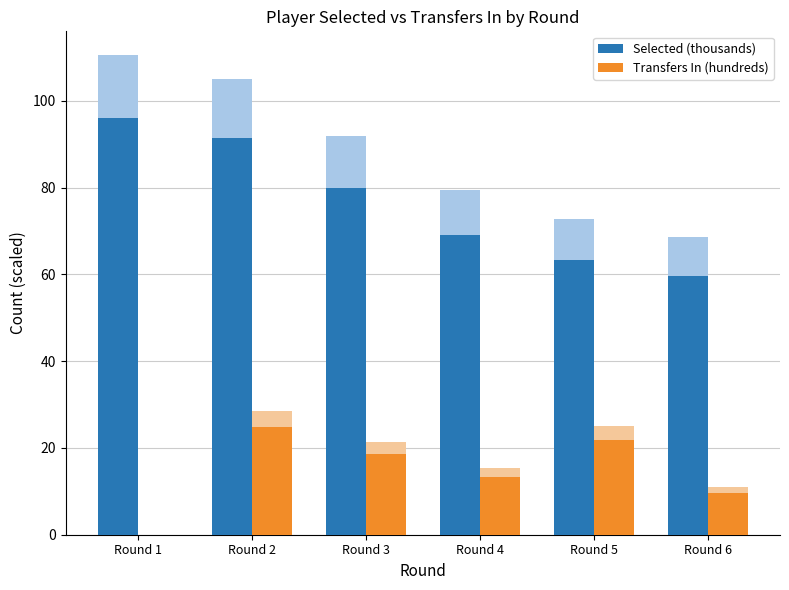

Which label corresponds to the largest value in the chart?

Round 1